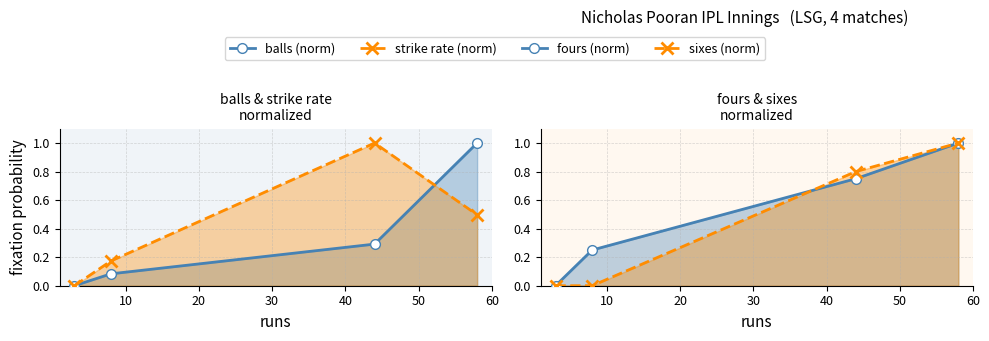

Does the chart display data point markers on the line(s)?

Yes